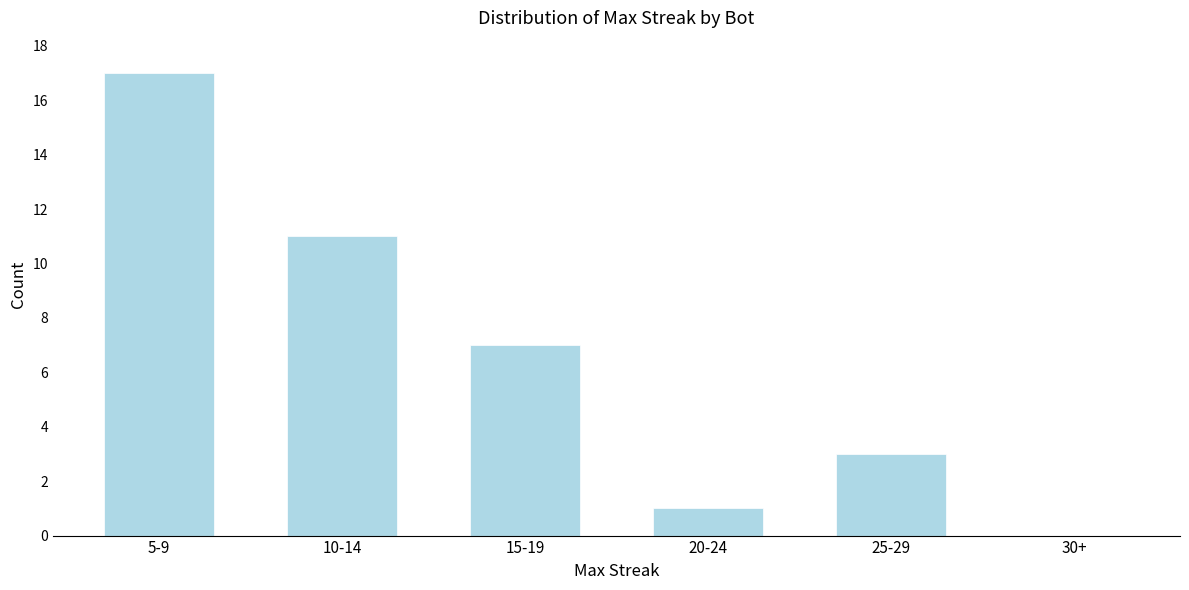

Reading left to right, list all the values displayed in this chart.

5-9=17	10-14=11	15-19=7	20-24=1	25-29=3	30+=0